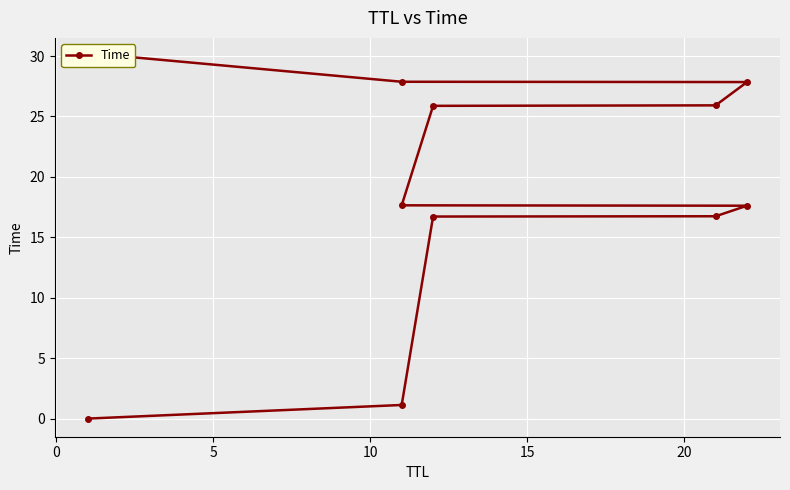

How many categories are shown in the chart?

11